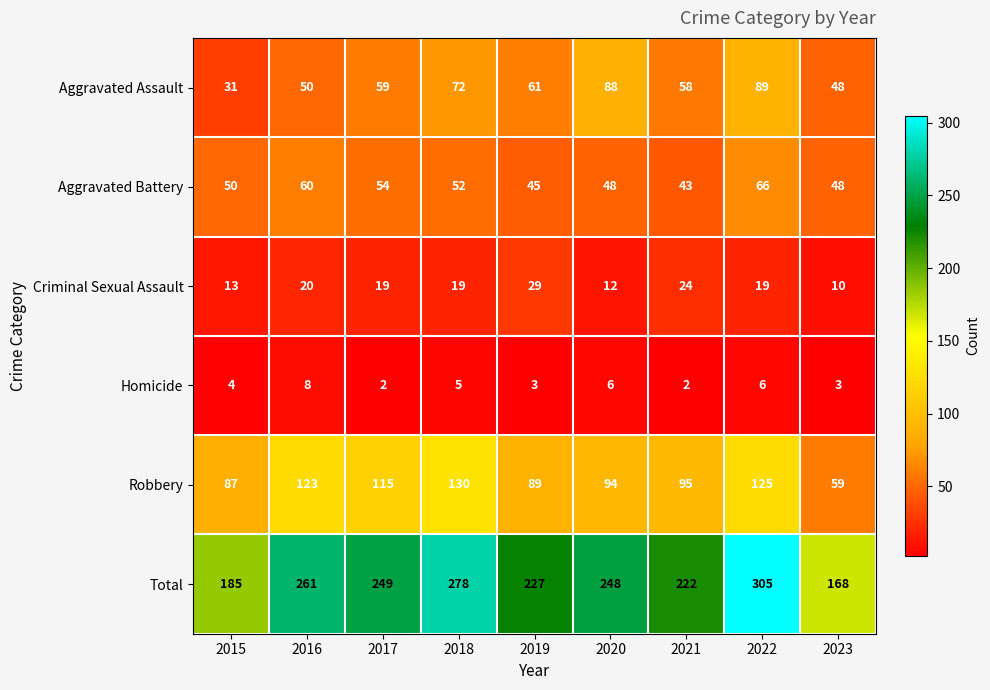

What is the minimum value shown in the chart?

2